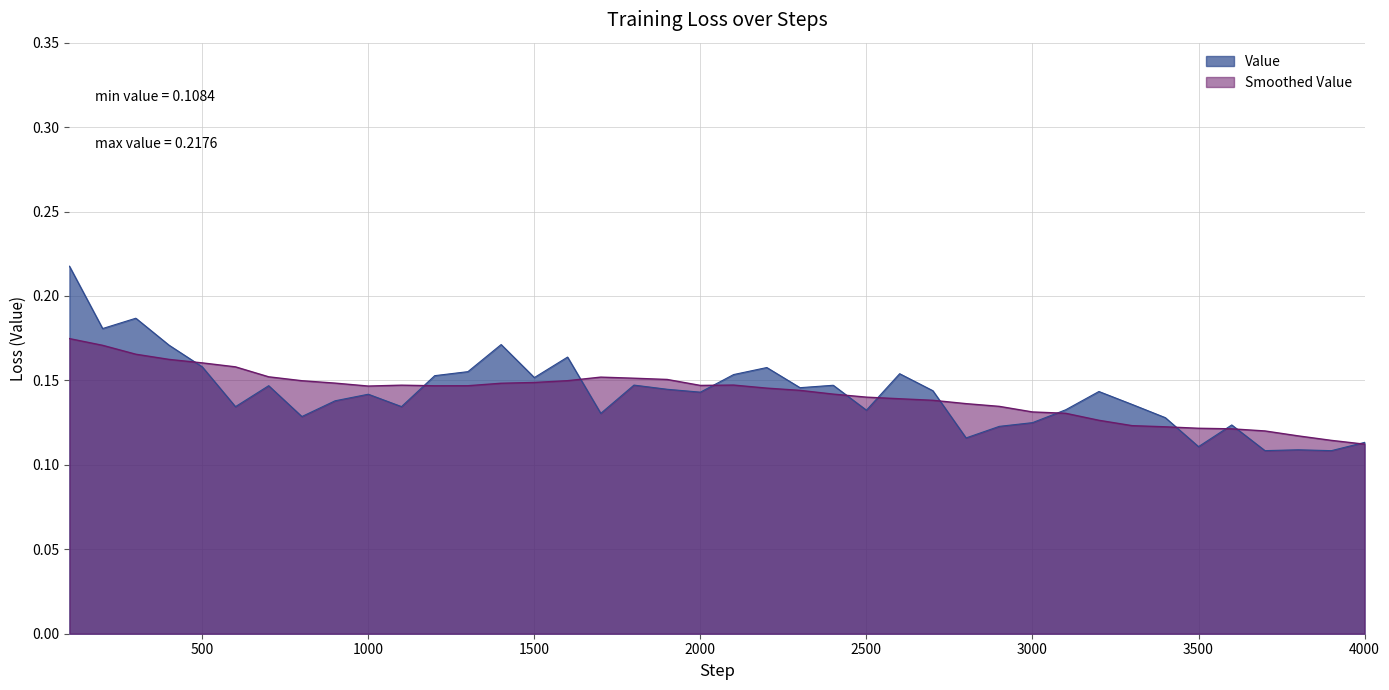

Where is the data nearest to the value 0?

3900